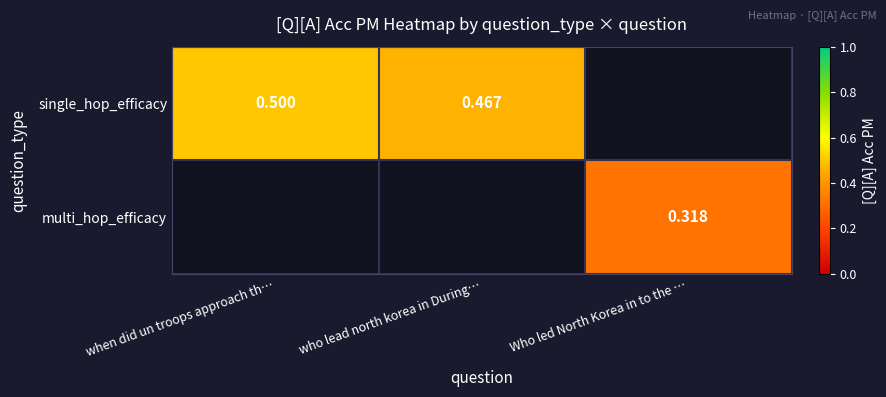

Is the value of single_hop_efficacy at when did un troops approach th… greater than the value of multi_hop_efficacy at Who led North Korea in to the …?

Yes